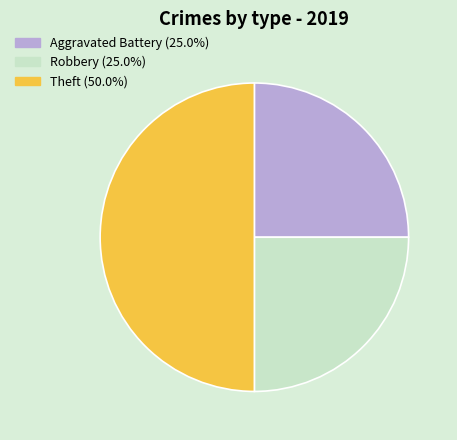

Which slice is the largest?

Theft